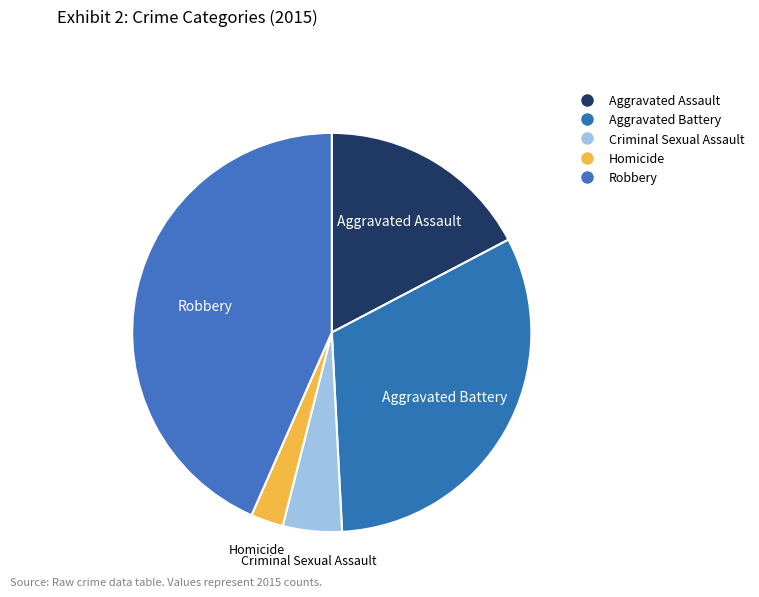

How many segments does this pie chart have?

5